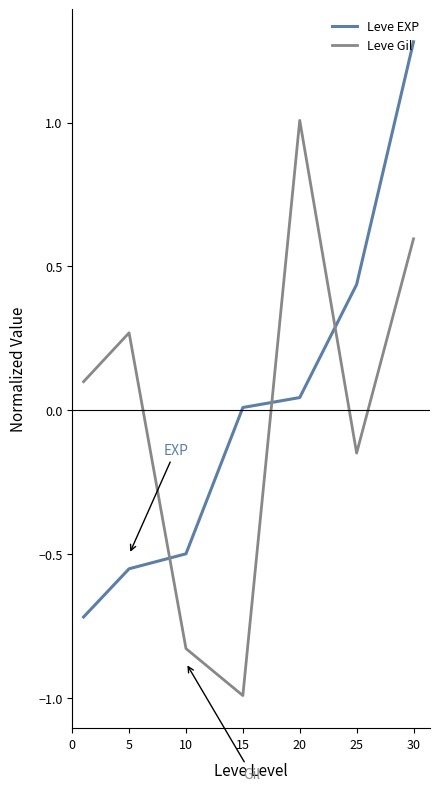

What is the difference between the maximum and minimum values in the Leve Gil series?

2.0